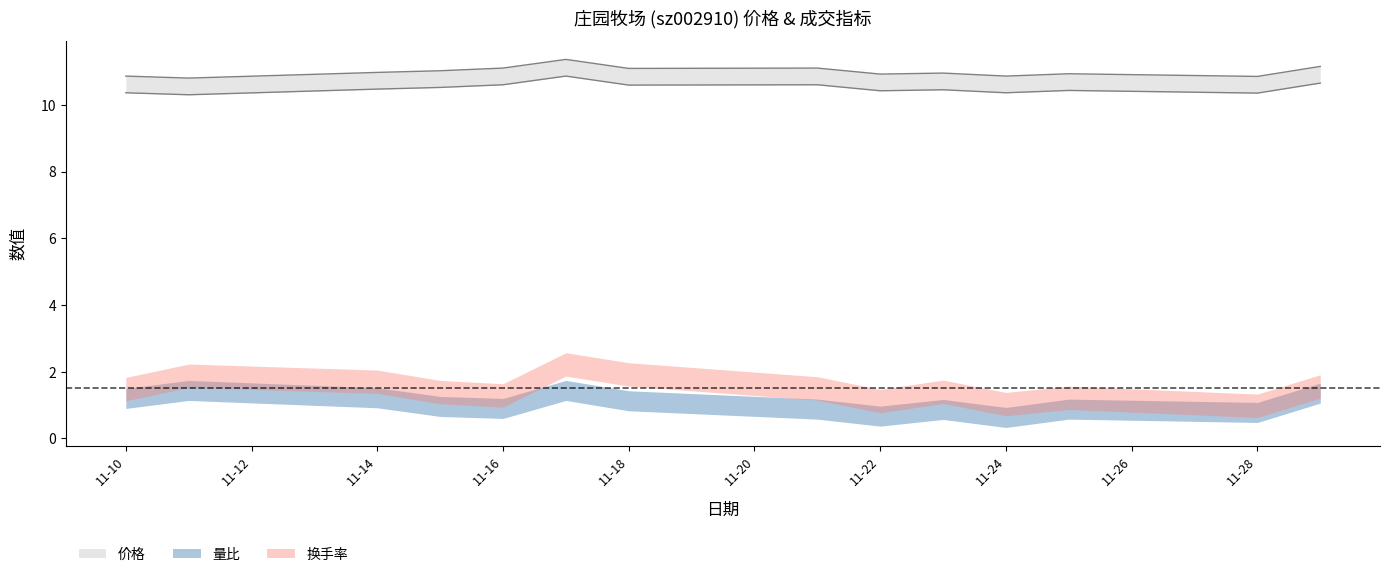

What is the total value across all series at 2022-11-21?

13.2